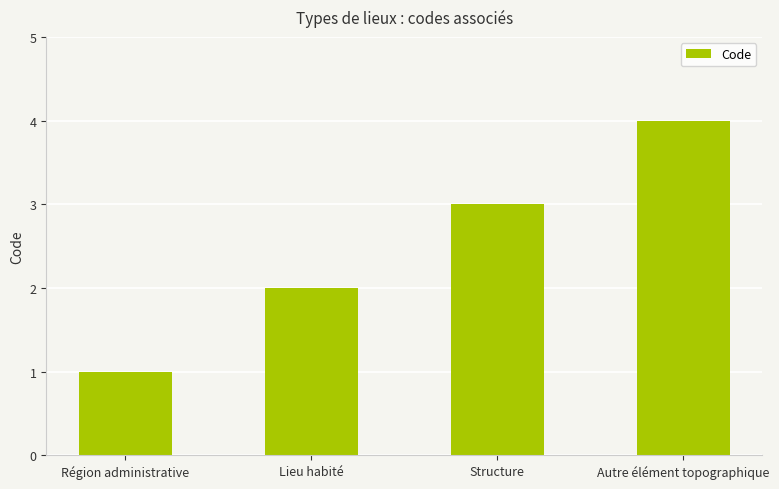

Reading left to right, extract all data points from this chart.

1	2	3	4